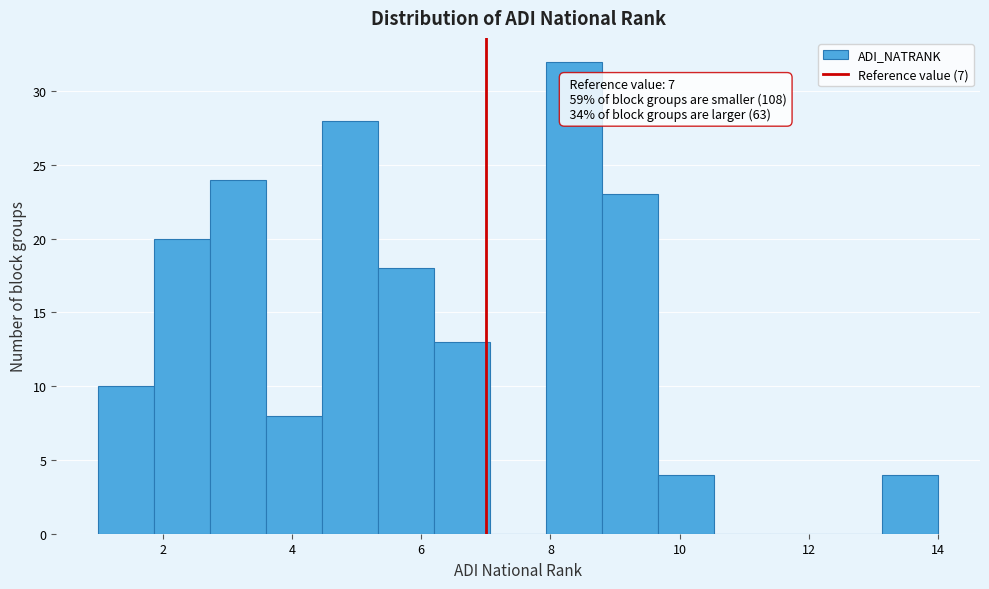

Which range on the x-axis has the tallest bar?

8.0 to 8.8